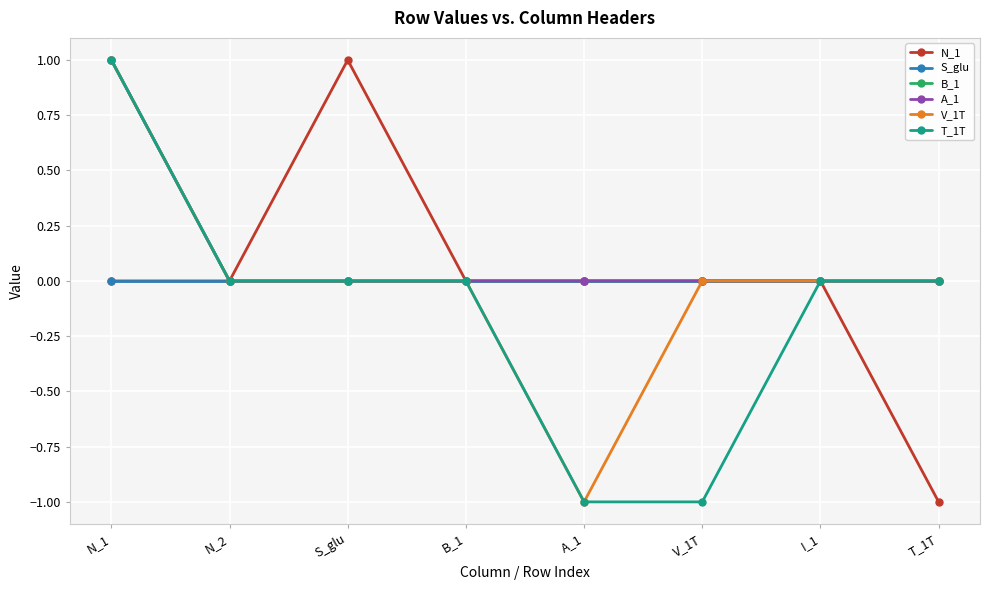

What is the label of the 8th point from the left?

T_1T